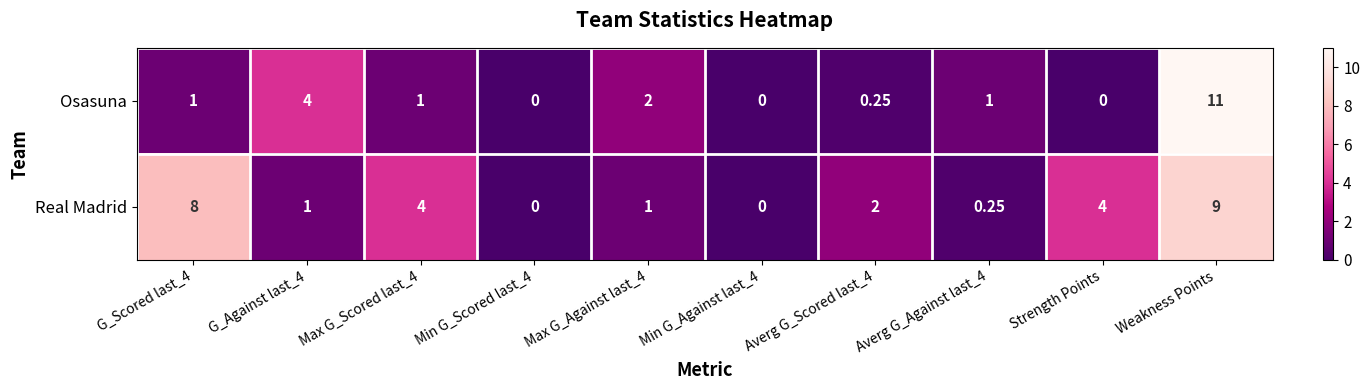

At Weakness Points, list the series in order from largest to smallest.

Osasuna, Real Madrid